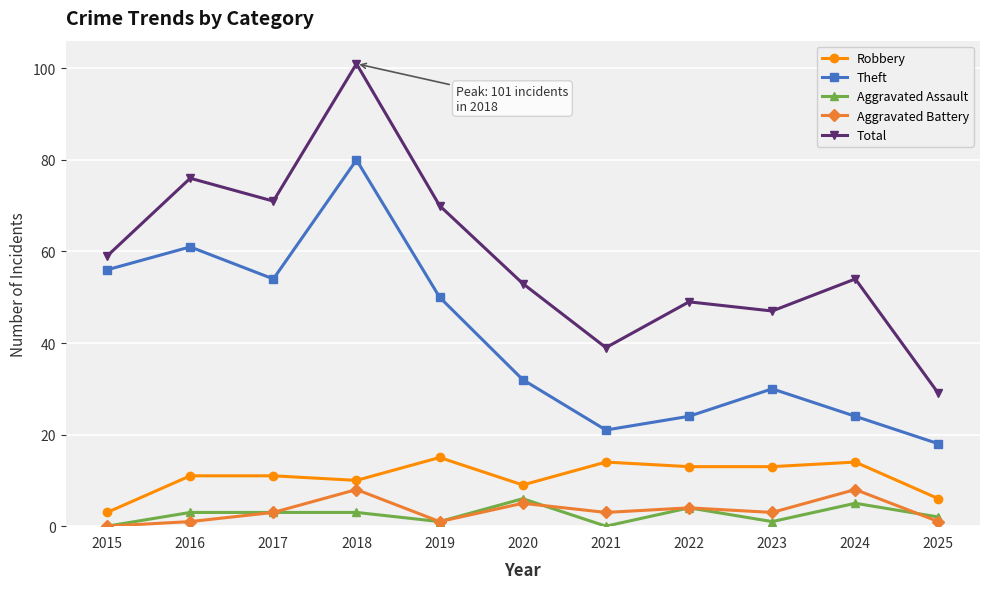

The value of Total at 2024 is 54. True or false?

True